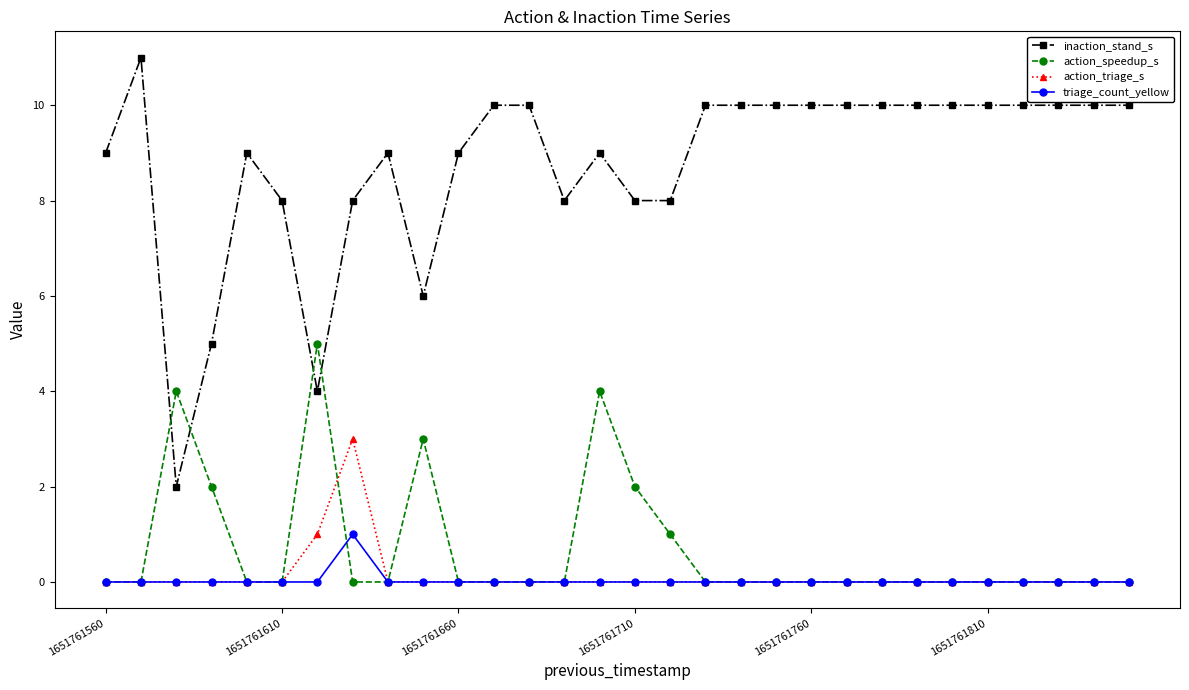

Which series has the widest spread of values?

inaction_stand_s